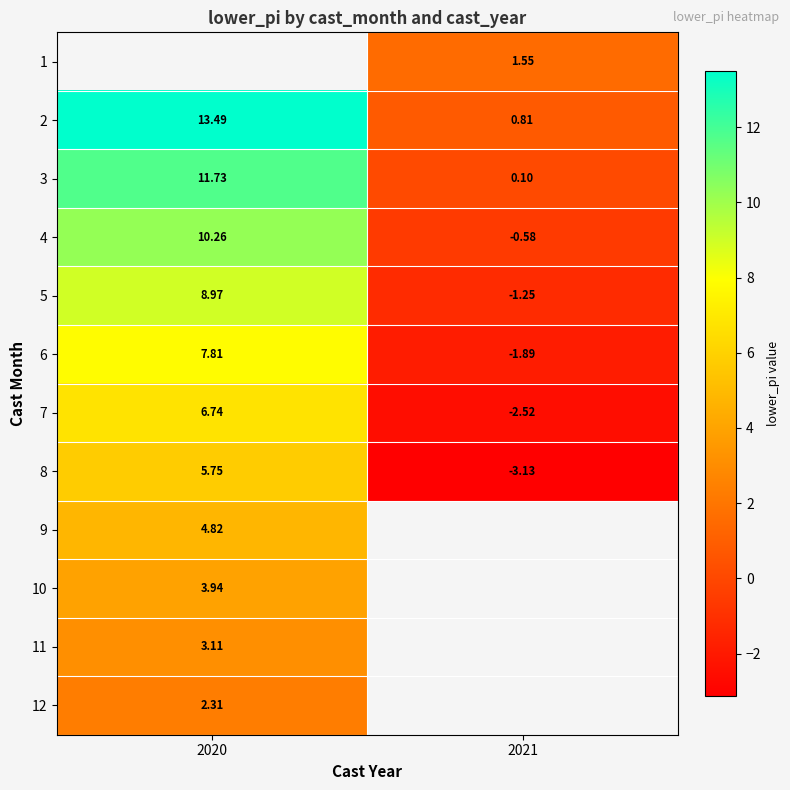

Is the value of 12 at 2020 greater than the value of 6 at 2021?

Yes